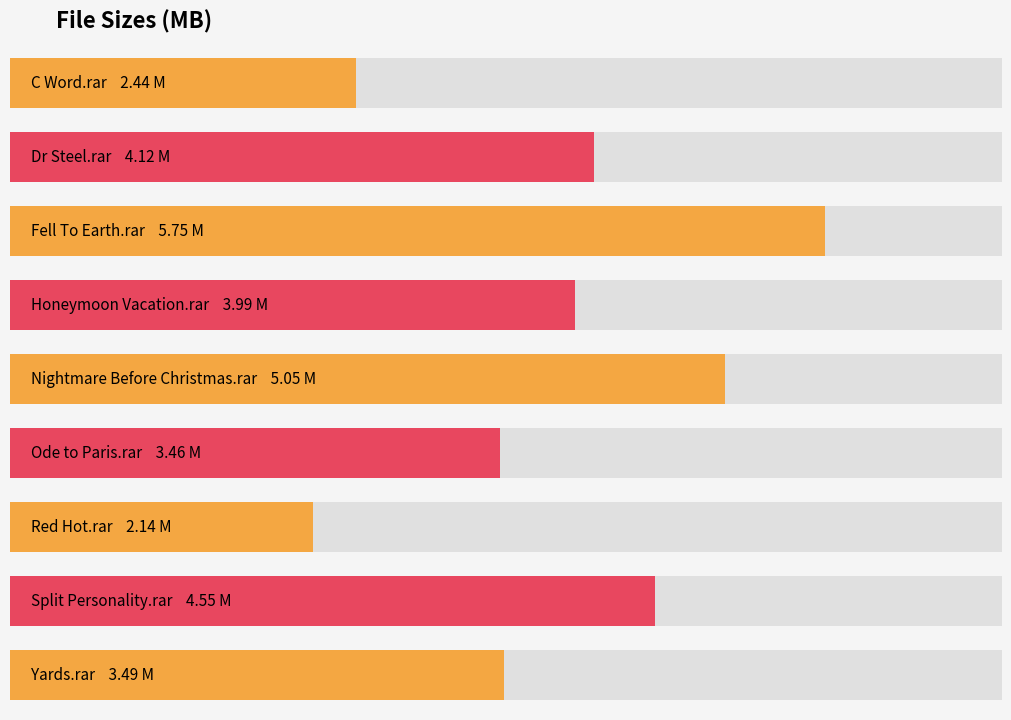

Which category has the lowest value across all series?

Red Hot.rar